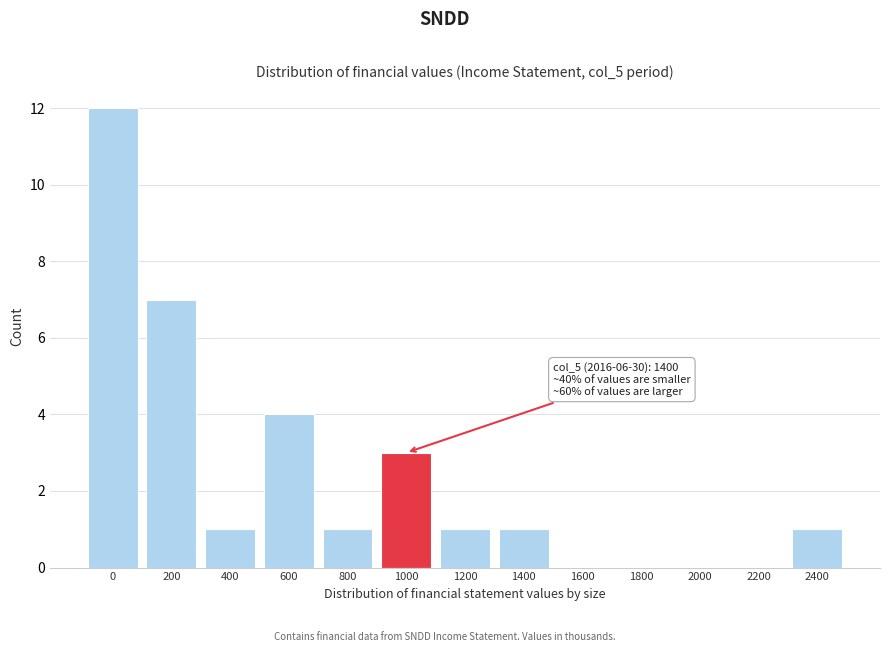

Reading left to right, list all the values displayed in this chart.

0=12	200=7	400=1	600=4	800=1	1000=3	1200=1	1400=1	1600=0	1800=0	2000=0	2200=0	2400=1